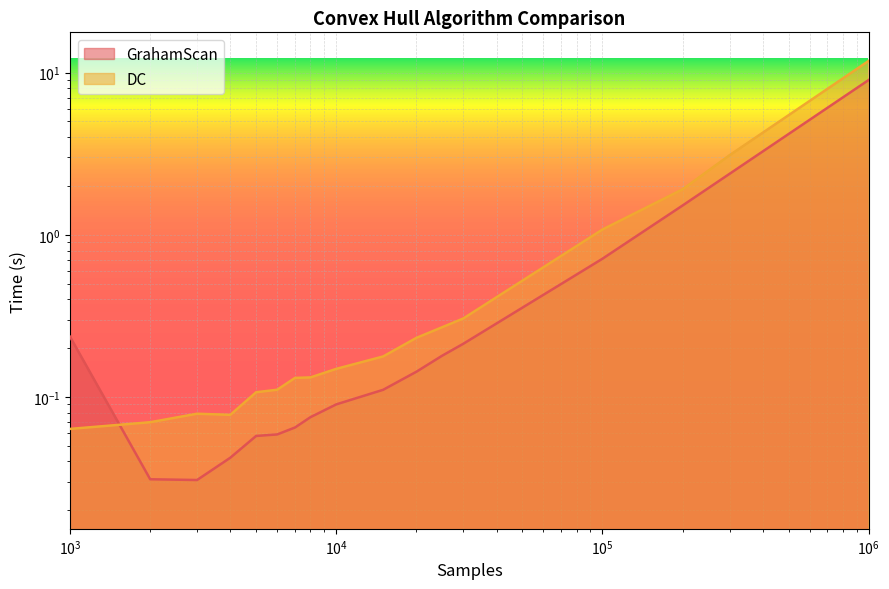

Reading left to right, transcribe all the data shown in this chart.

GrahamScan: 0.2	0.0	0.0	0.0	0.1	0.1	0.1	0.1	0.1	0.1	0.1	0.2	0.2	0.7	1.5	2.4	9.0
DC: 0.1	0.1	0.1	0.1	0.1	0.1	0.1	0.1	0.1	0.2	0.2	0.3	0.3	1.1	1.9	3.1	11.8